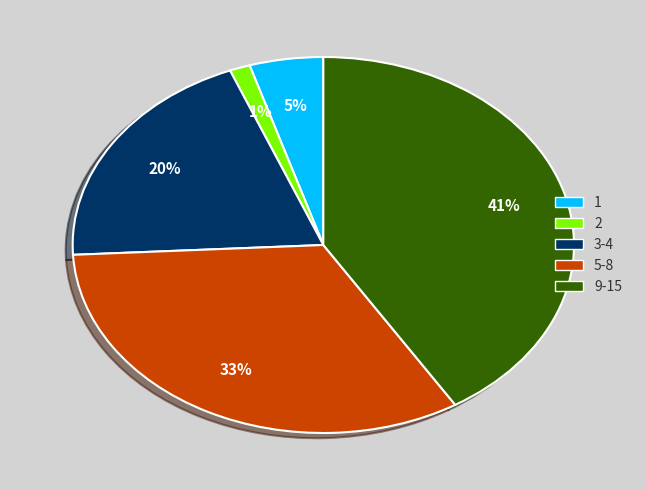

Between 3-4 and 9-15, which is larger?

9-15